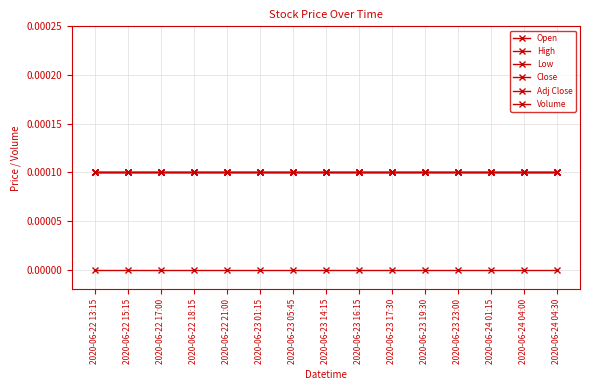

True or false: Adj Close and Volume cross at least once.

False